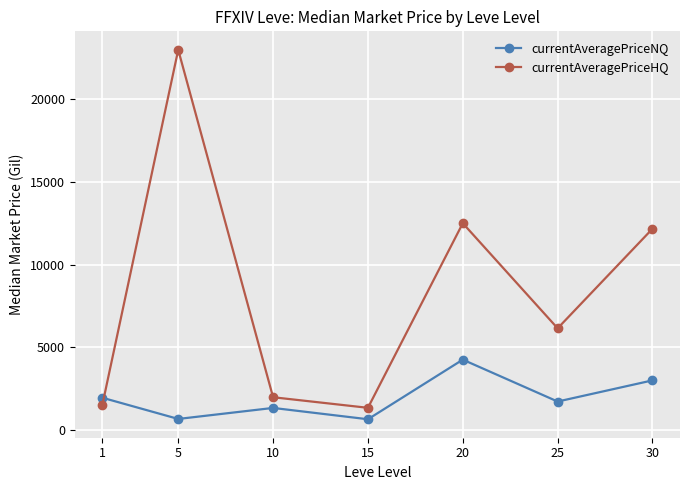

What is the sum of all currentAveragePriceHQ values?

58671.5